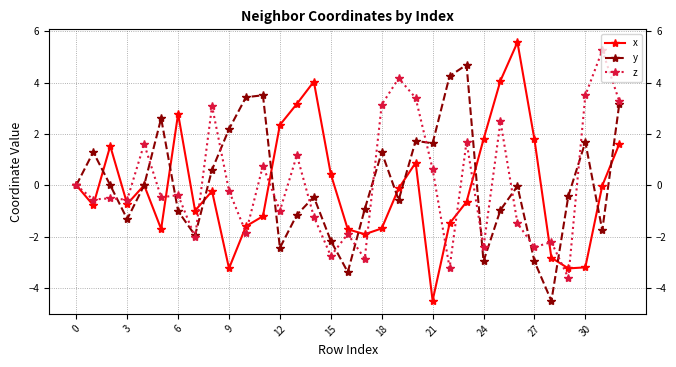

What is the lowest value of the z series?

-3.6